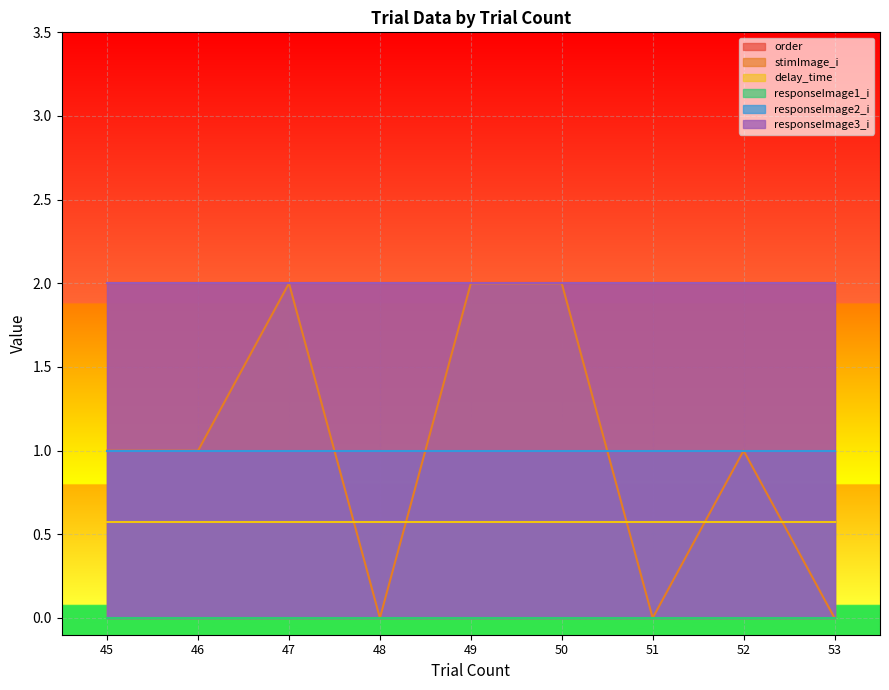

What is the difference between the highest and lowest values at 50?

2.0